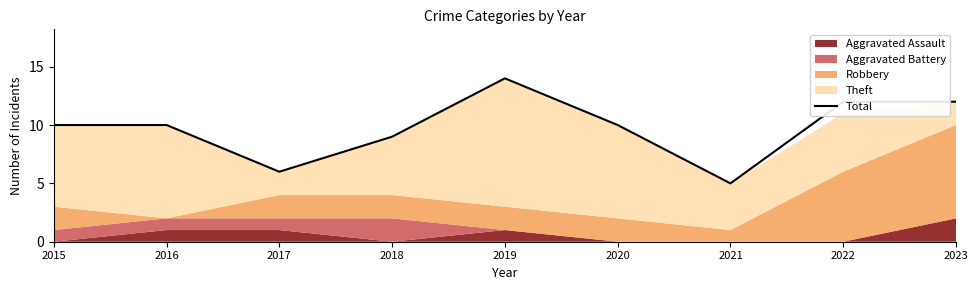

At which category does the chart reach its peak across all series?

2019